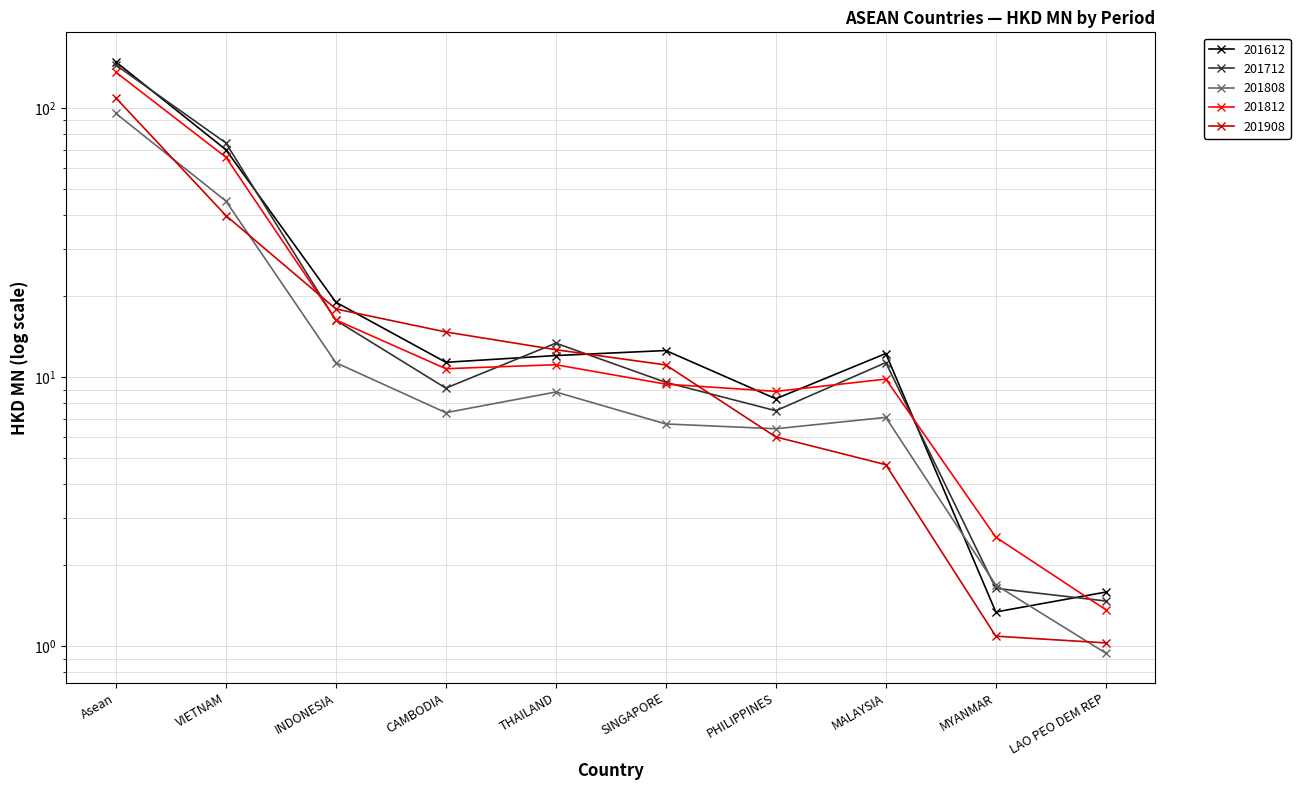

The value of 201808 at INDONESIA is 11.3. True or false?

True